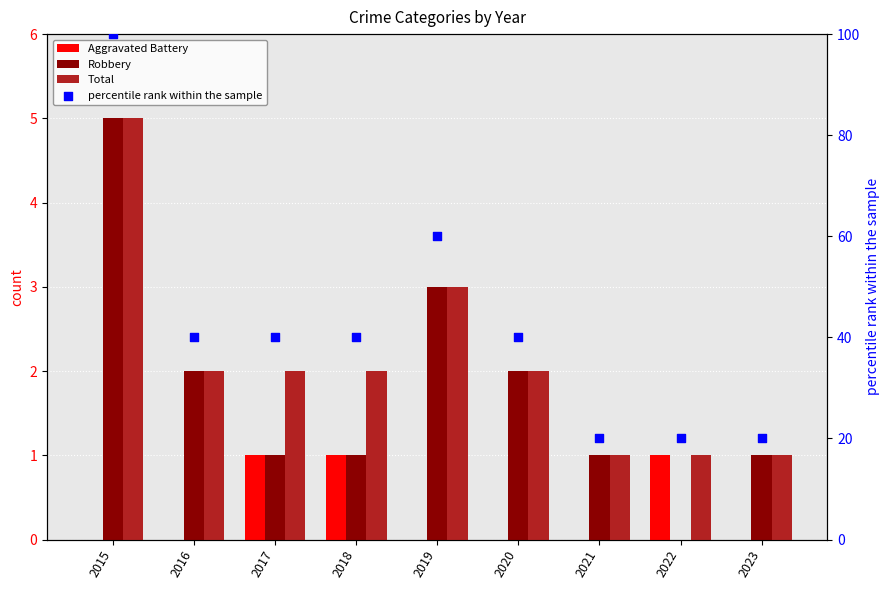

Which series reaches the maximum Y coordinate?

percentile rank within the sample